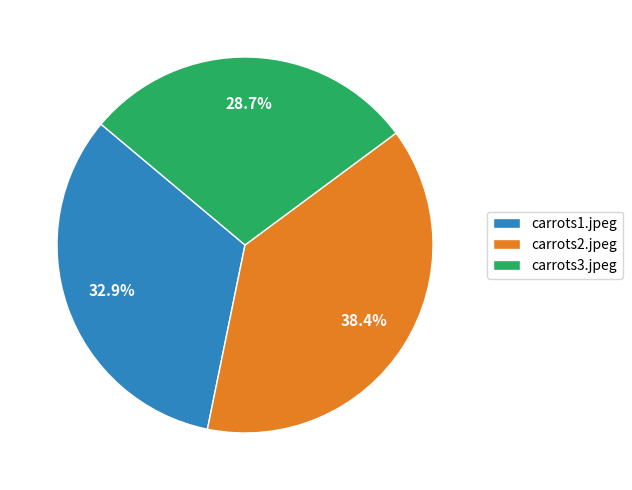

Is there any slice that represents more than half of the pie?

No